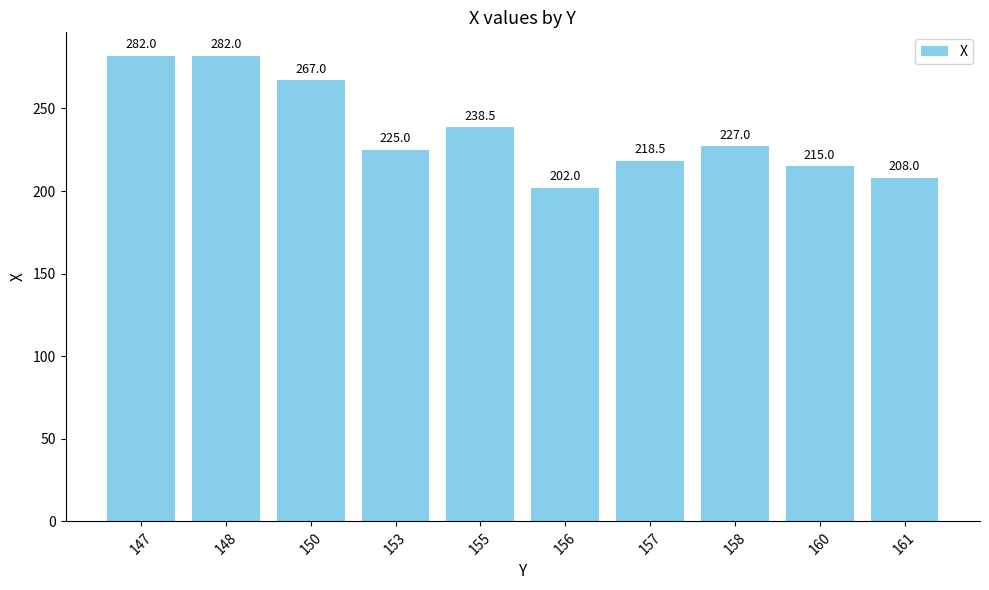

At which category does the chart reach its minimum across all series?

156